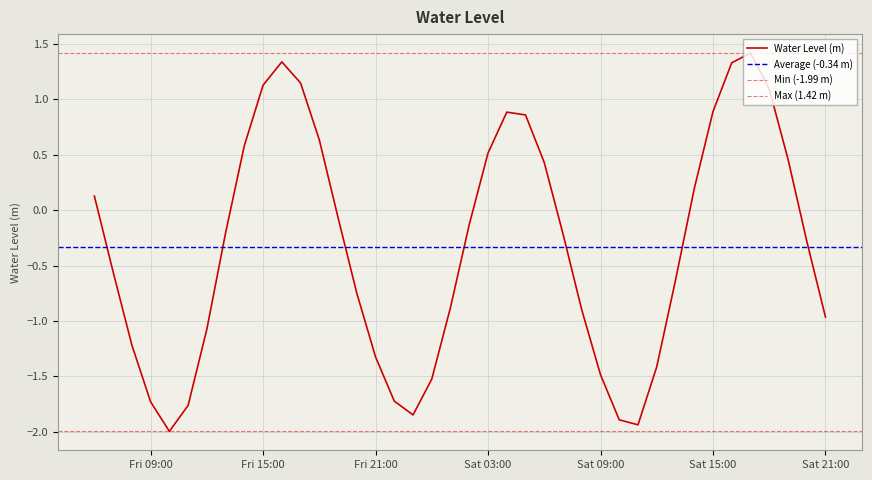

At which label is the value closest to 0?

2023-01-06 19:00:00